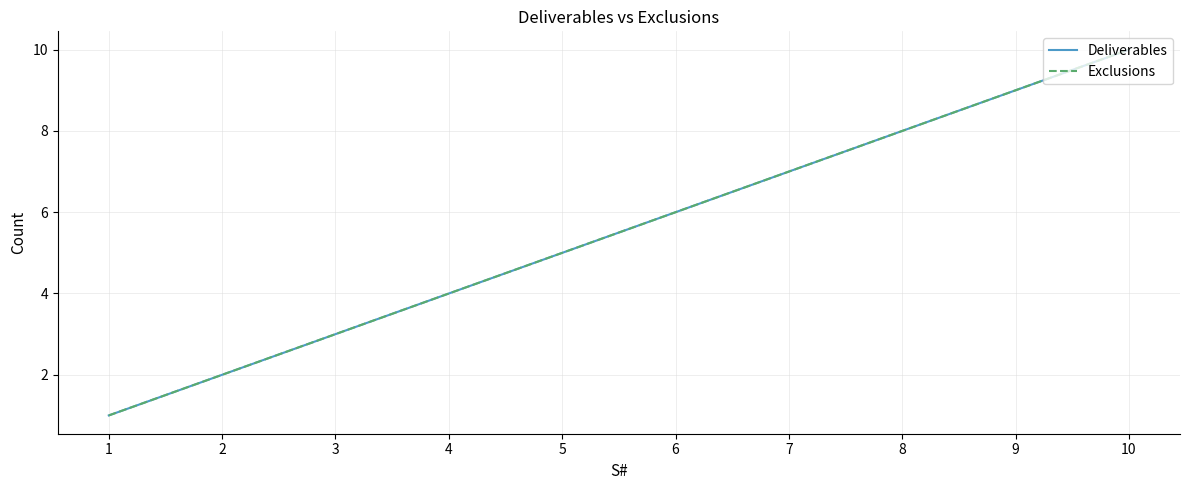

True or false: Exclusions and Deliverables intersect in this chart.

False